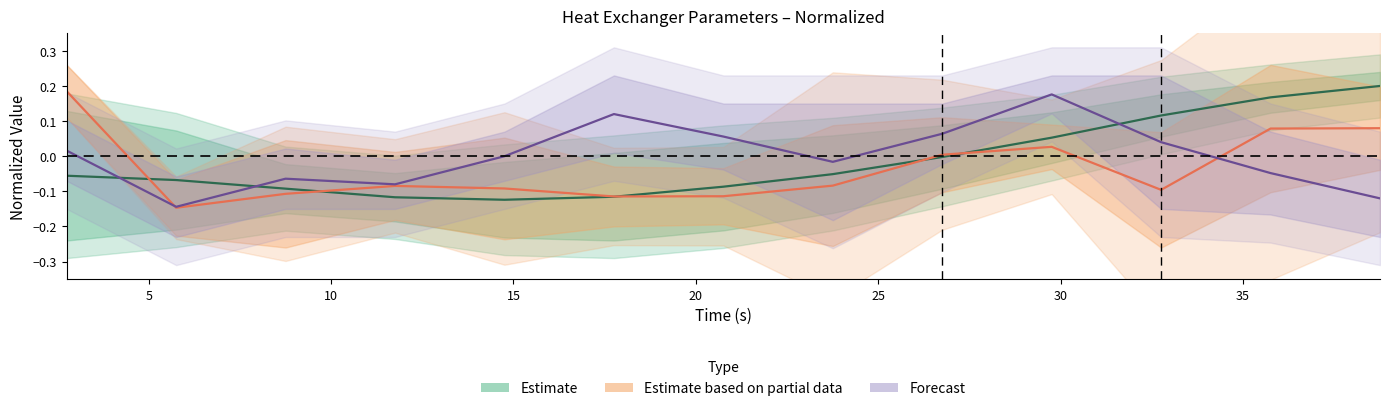

What is the value of the Estimate point at the 12th from the left?

0.2